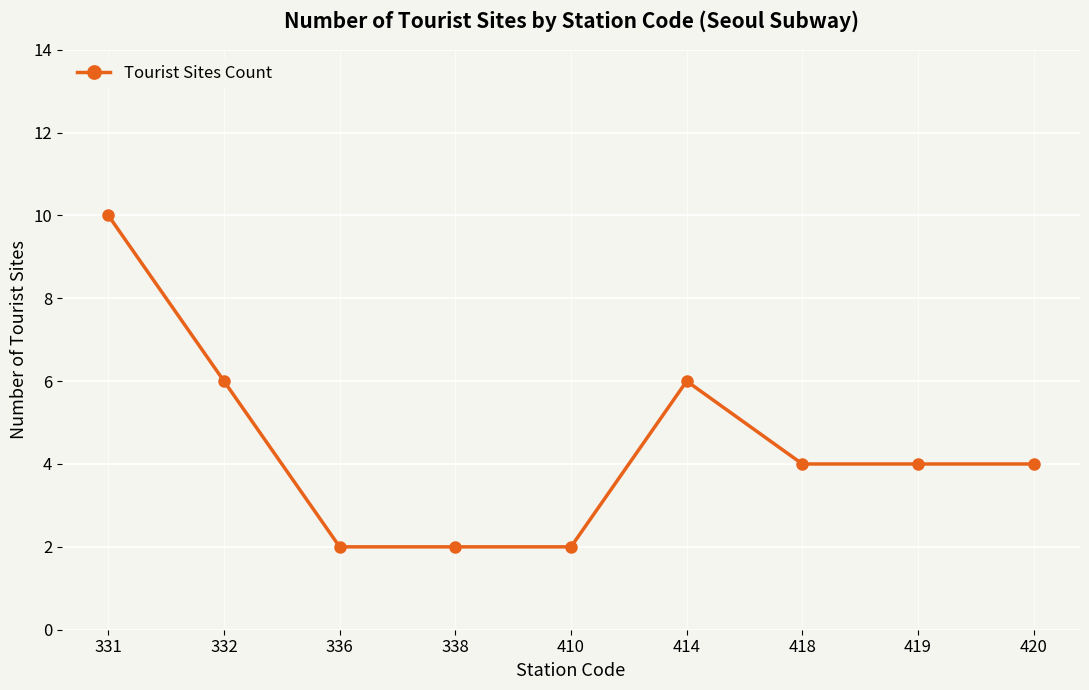

Count the values in the range 2 to 6.

8